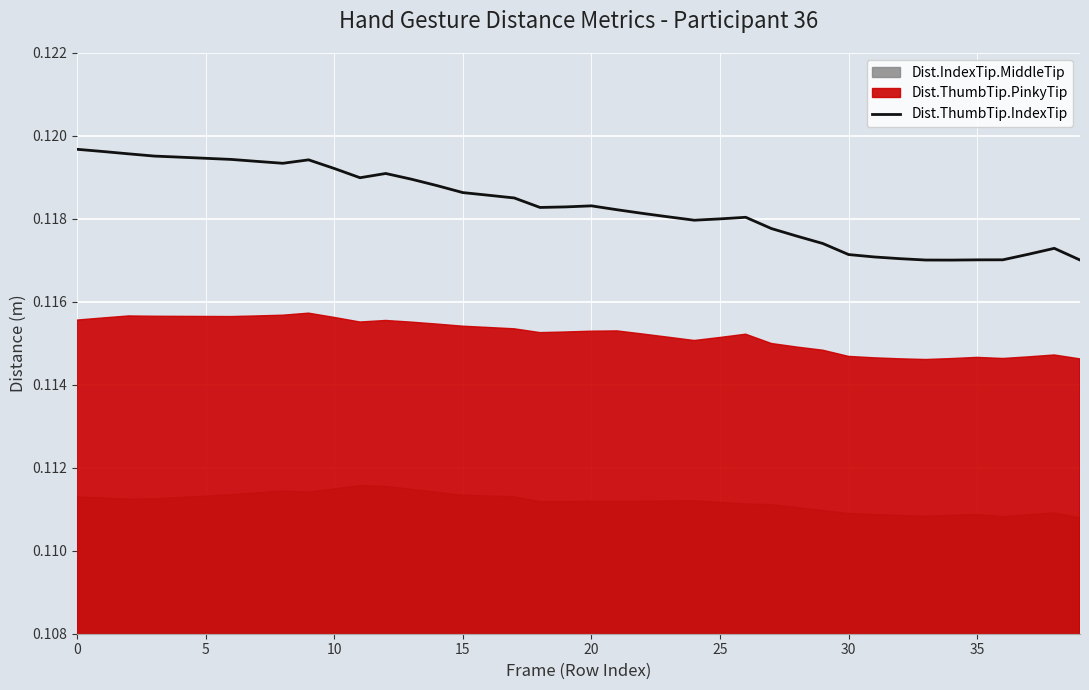

What is the label of the 27th point from the right?

13